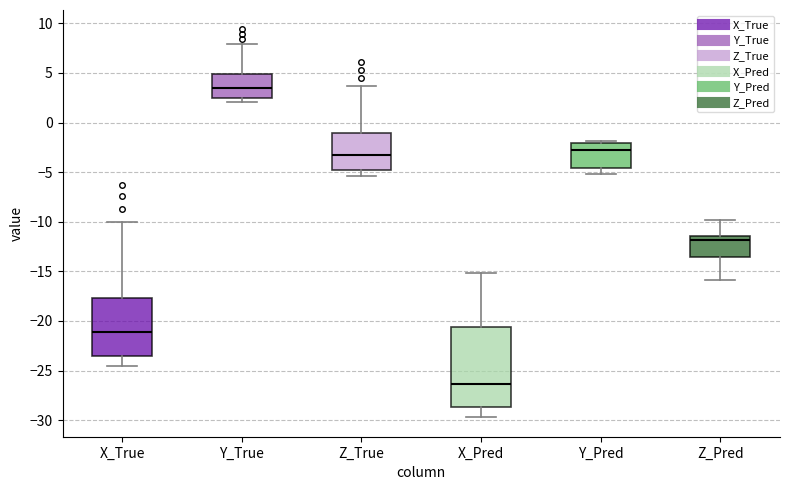

Reading left to right, transcribe this box plot: for each box, give where its median line is, the range the box spans, and where its two whiskers end, as read against the y-axis. The values are not printed on the chart, so give them approximately, as read against the axis.

X_True: median -21.0, box -23.5 to -17.5, whiskers -24.5 to -10.0
Y_True: median 3.5, box 2.5 to 5.0, whiskers 2.0 to 8.0
Z_True: median -3.5, box -5.0 to -1.0, whiskers -5.5 to 3.5
X_Pred: median -26.5, box -28.5 to -20.5, whiskers -29.5 to -15.0
Y_Pred: median -2.5, box -4.5 to -2.0, whiskers -5.0 to -2.0 (just above the box's upper edge)
Z_Pred: median -12.0, box -13.5 to -11.5, whiskers -16.0 to -10.0